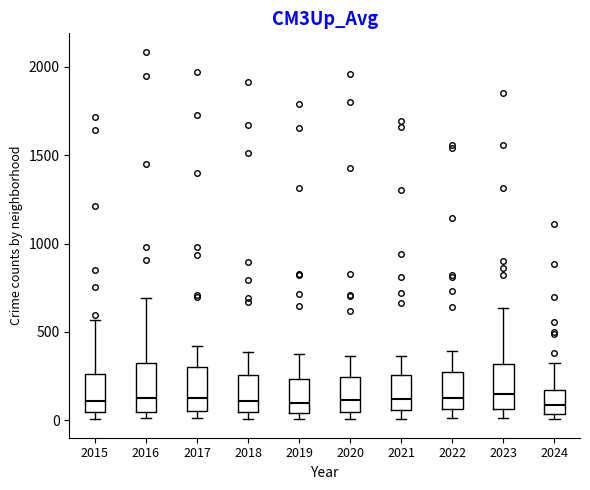

Reading left to right, transcribe this box plot: for each box, give where its median line is, the range the box spans, and where its two whiskers end, as read against the y-axis. The values are not printed on the chart, so give them approximately, as read against the axis.

2015: median 100, box 50 to 250, whiskers 0 to 550
2016: median 150, box 50 to 300, whiskers 0 to 700
2017: median 100, box 50 to 300, whiskers 0 to 400
2018: median 100, box 50 to 250, whiskers 0 to 400
2019: median 100, box 50 to 250, whiskers 0 to 400
2020: median 100, box 50 to 250, whiskers 0 to 350
2021: median 100, box 50 to 250, whiskers 0 to 350
2022: median 100, box 50 to 250, whiskers 0 to 400
2023: median 150, box 50 to 300, whiskers 0 to 650
2024: median 100, box 50 to 150, whiskers 0 to 300